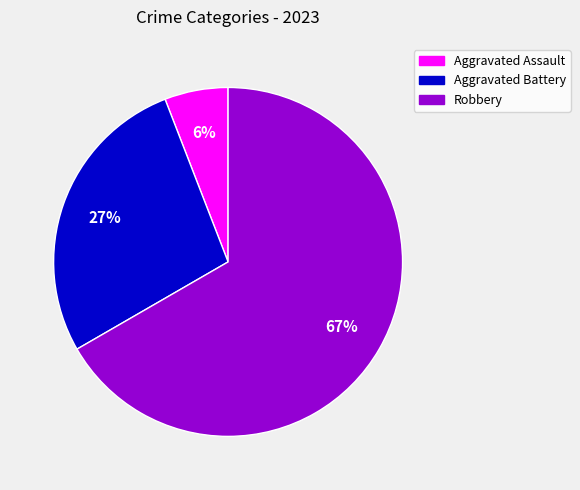

To the nearest percent, what is the difference between the largest and smallest slice percentages?

61%